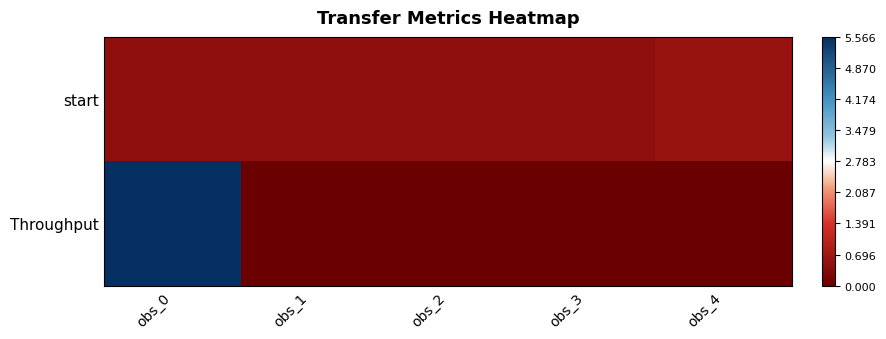

At which category is the sum across all series the highest?

obs_0